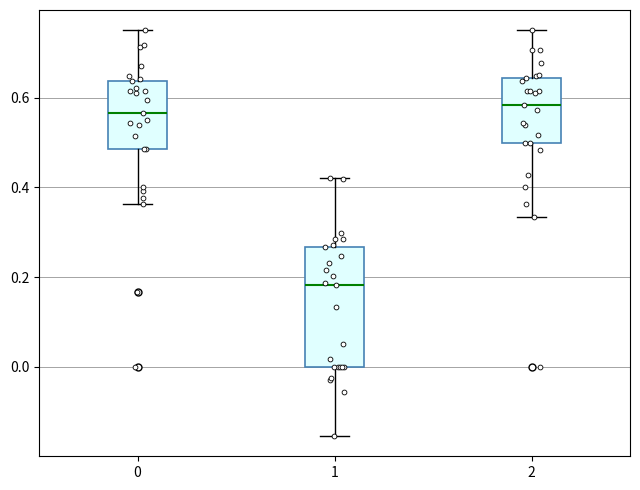

Which box is the tallest, from its lower edge to its upper edge?

1